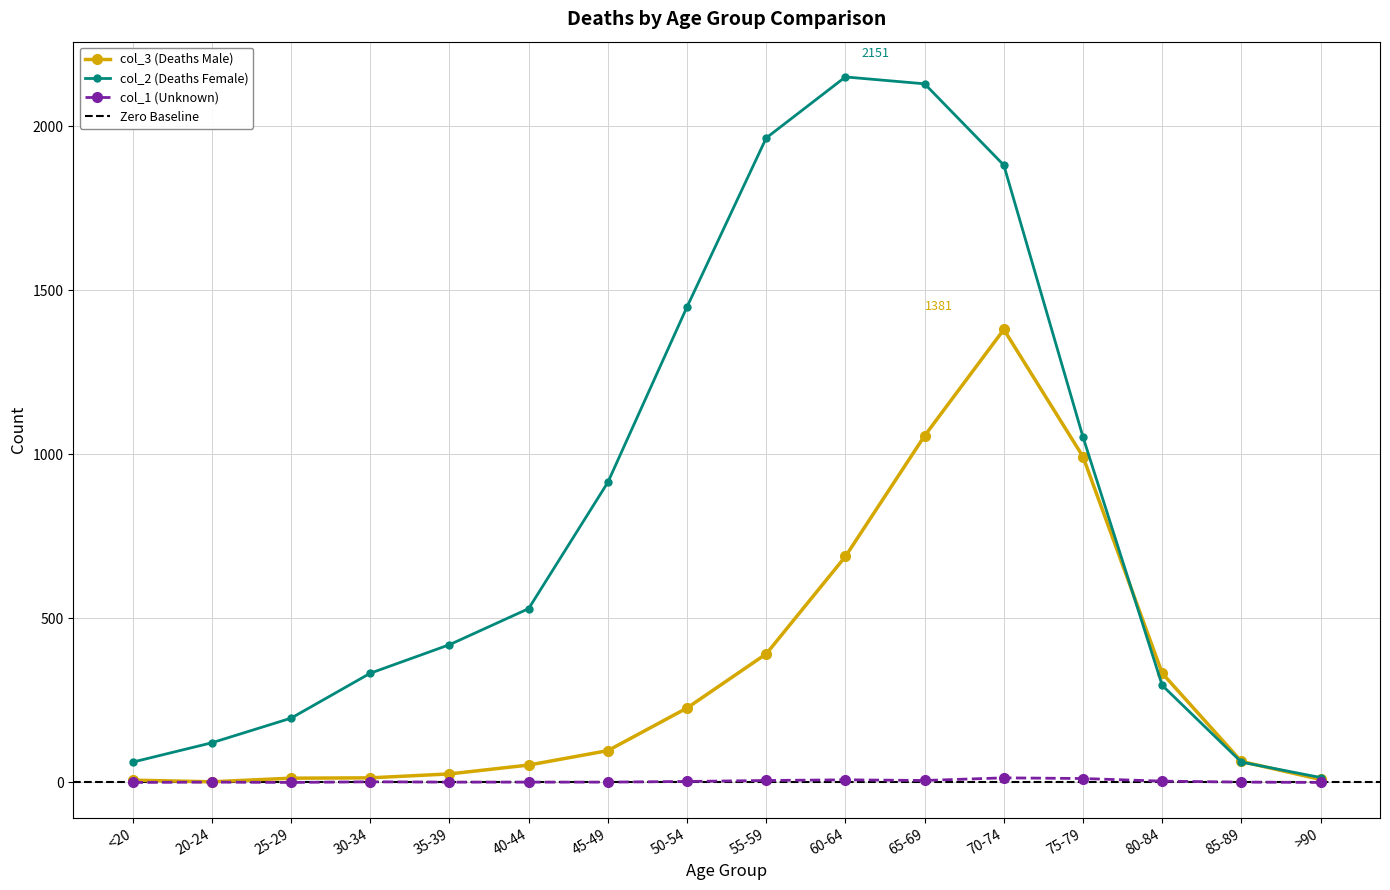

Which has a higher value, 40-44 or 30-34?

40-44